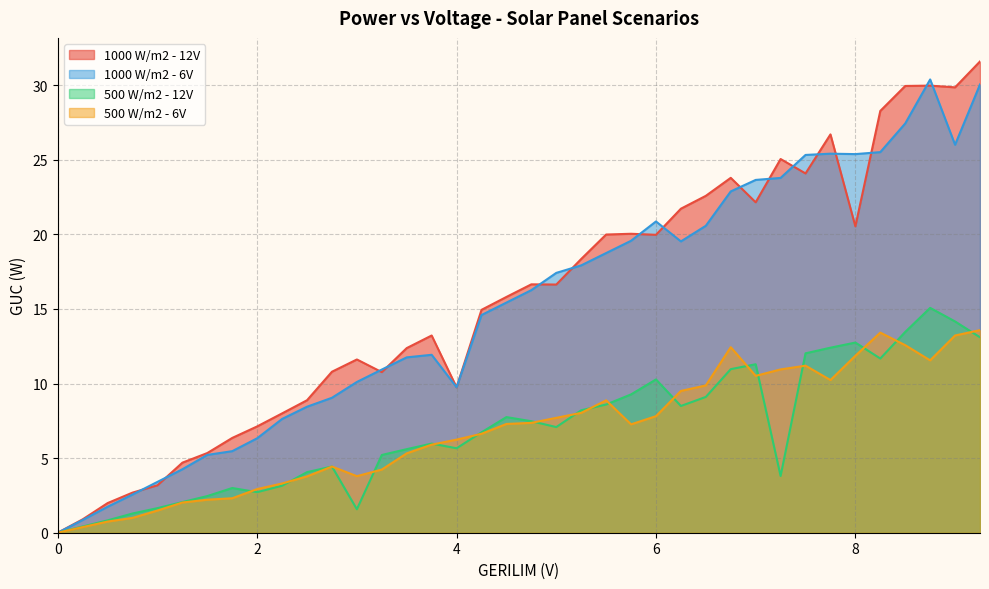

What is the spread (max minus min) of values at 8.25?

16.6